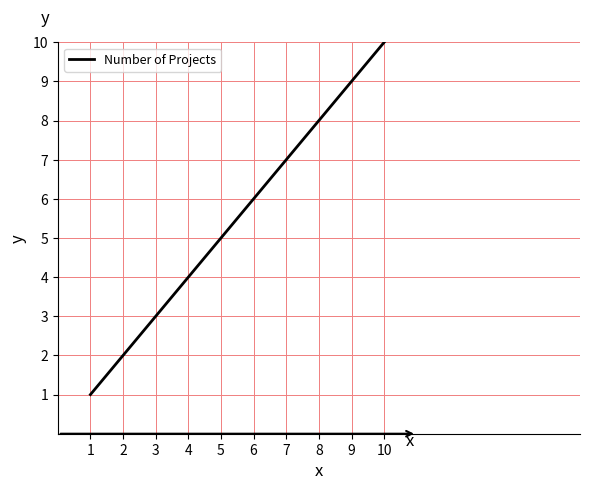

True or false: the data shows 1 at 1.

True